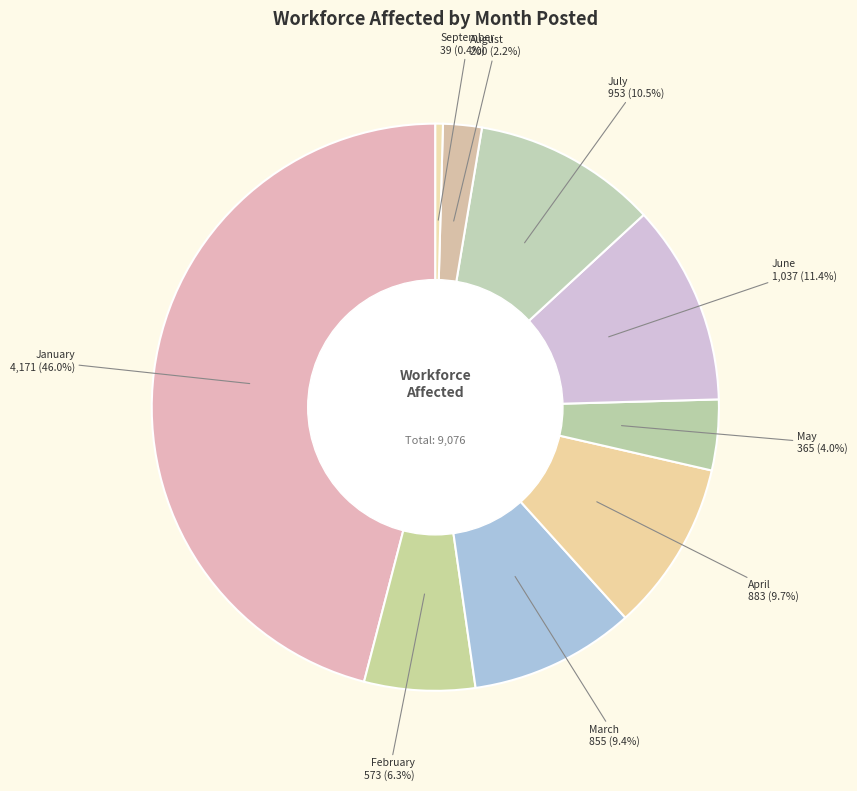

Is it true that June is 11% of the pie?

True